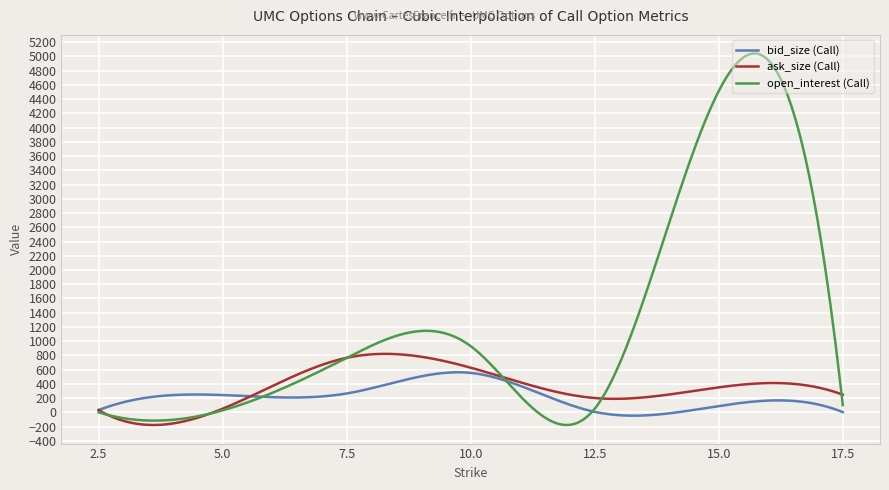

Which series has the widest spread of values?

open_interest (Call)